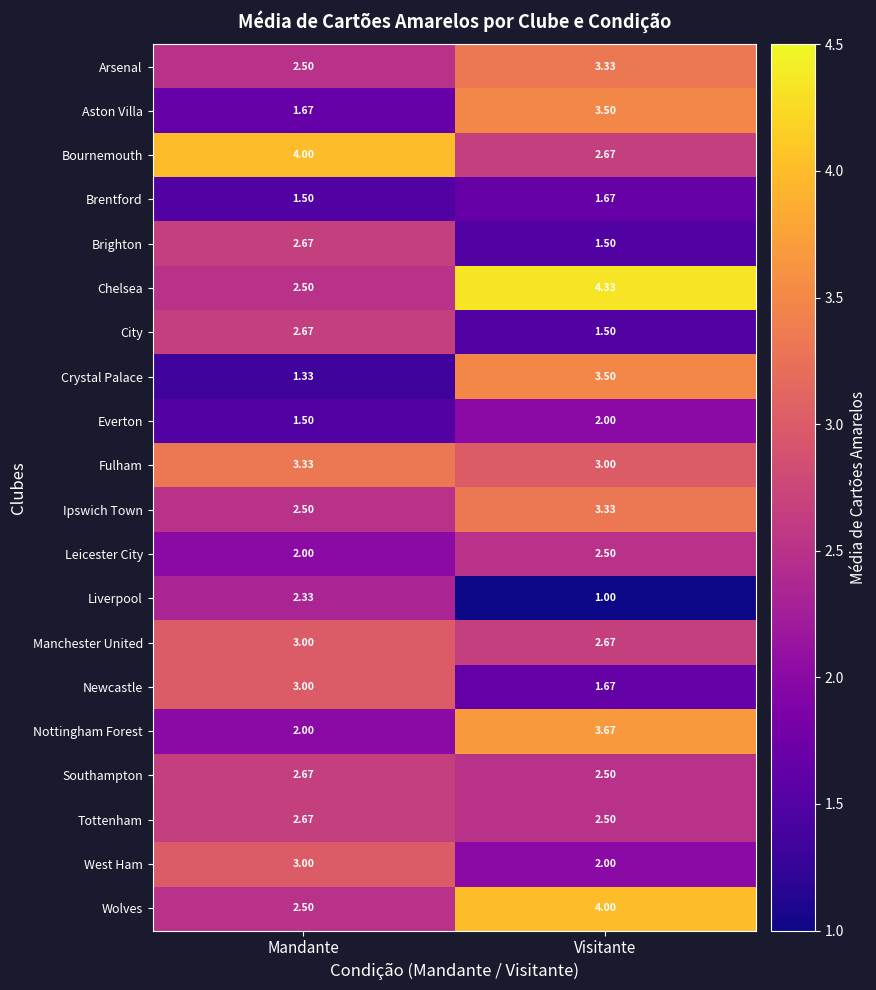

How many categories are shown in the chart?

2